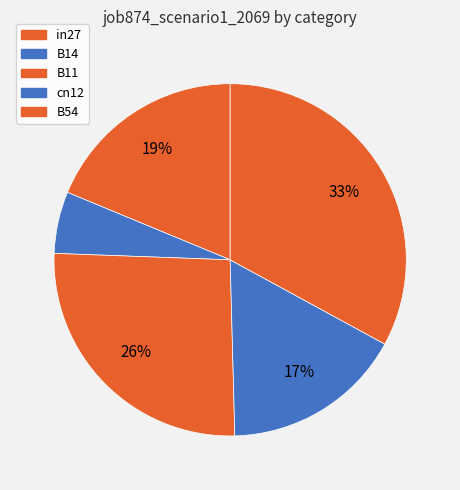

Is there any slice that represents more than half of the pie?

No